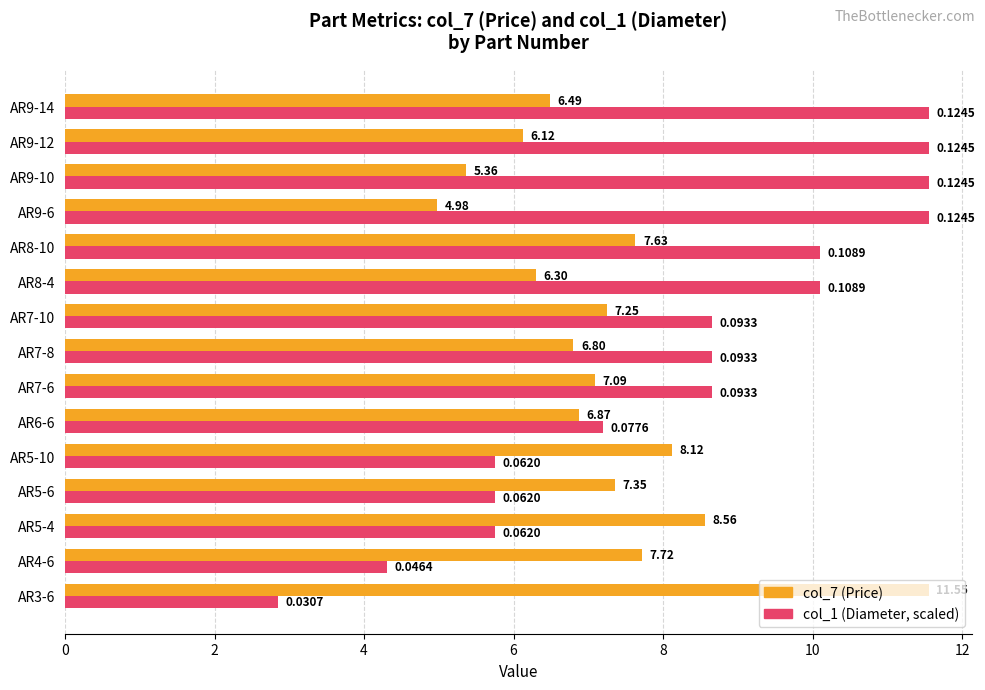

What is the sum of all col_1 (Diameter, scaled) values?

124.0